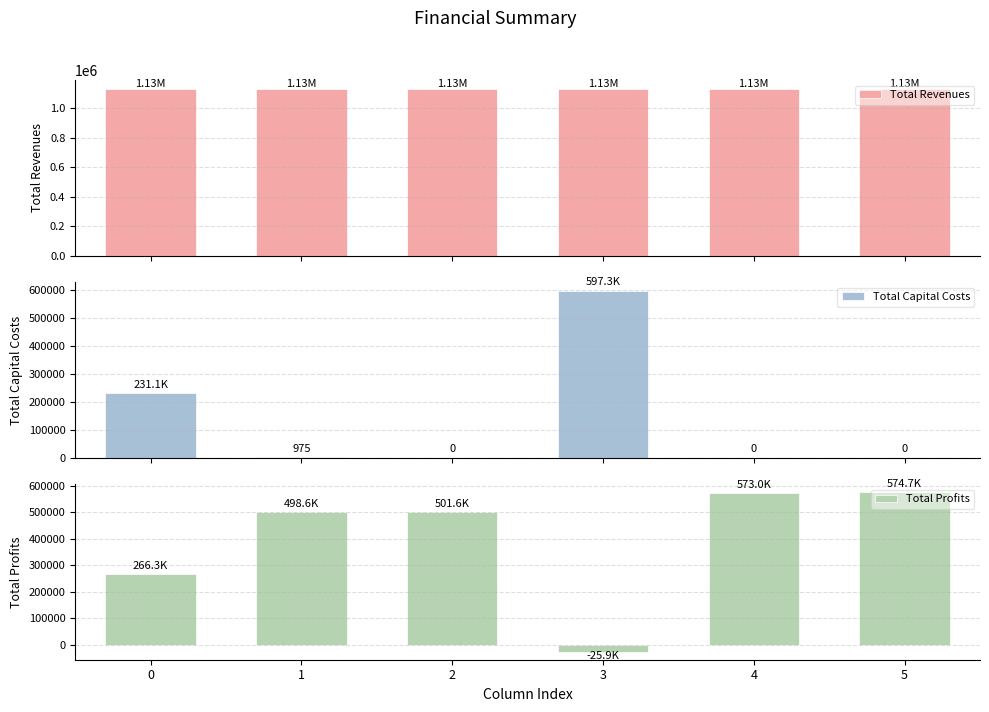

What is the average value of the Total Profits series?

398055.7